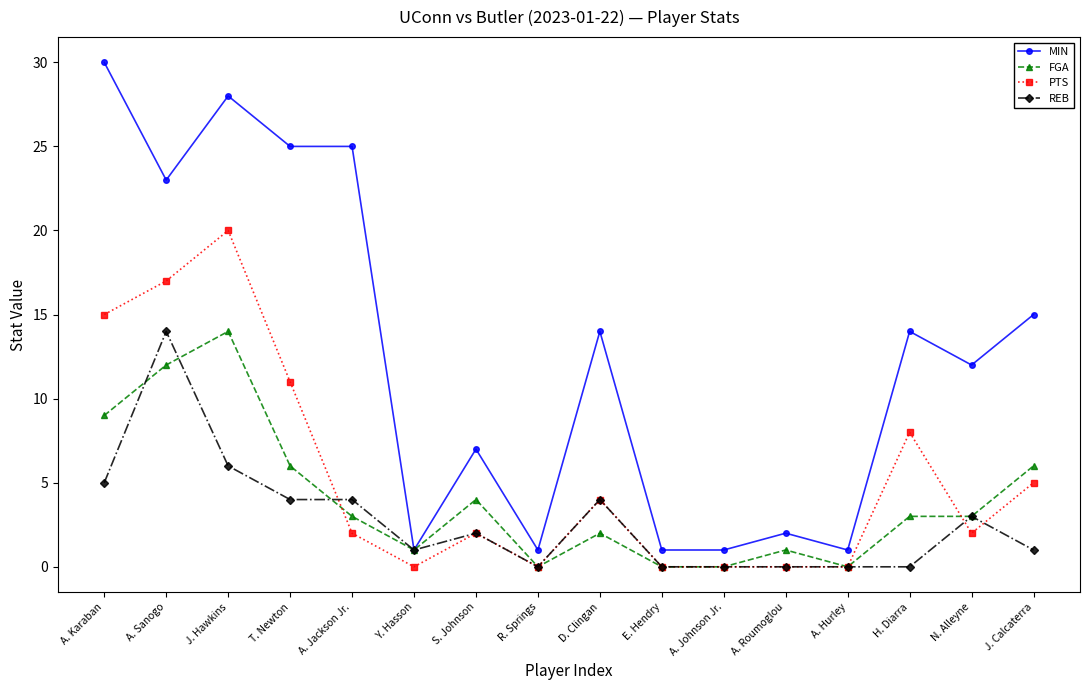

Which series has the largest total across all categories?

MIN